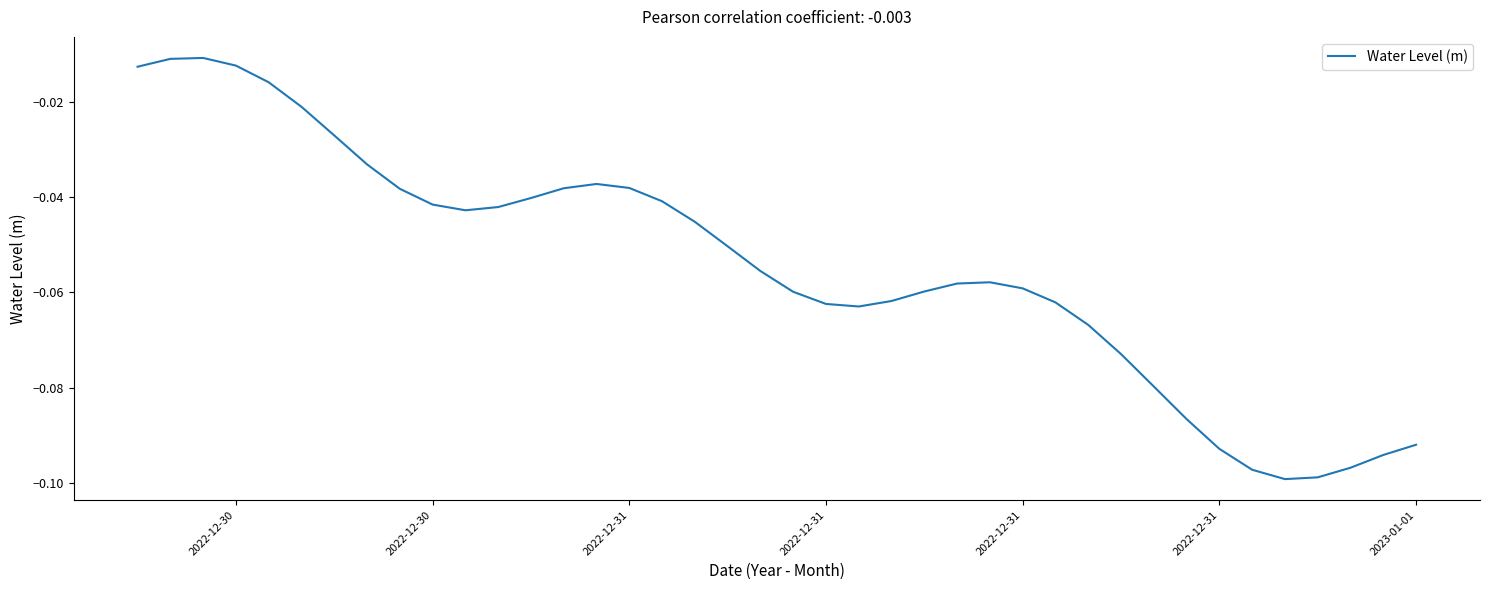

Does the chart have visible grid lines?

No